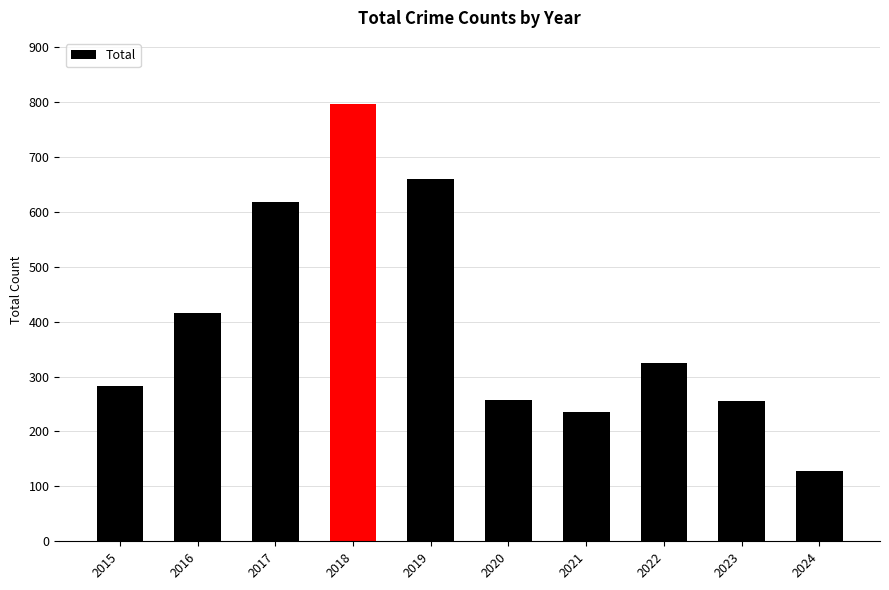

What is the approximate value at 2016, to the nearest 10?

420